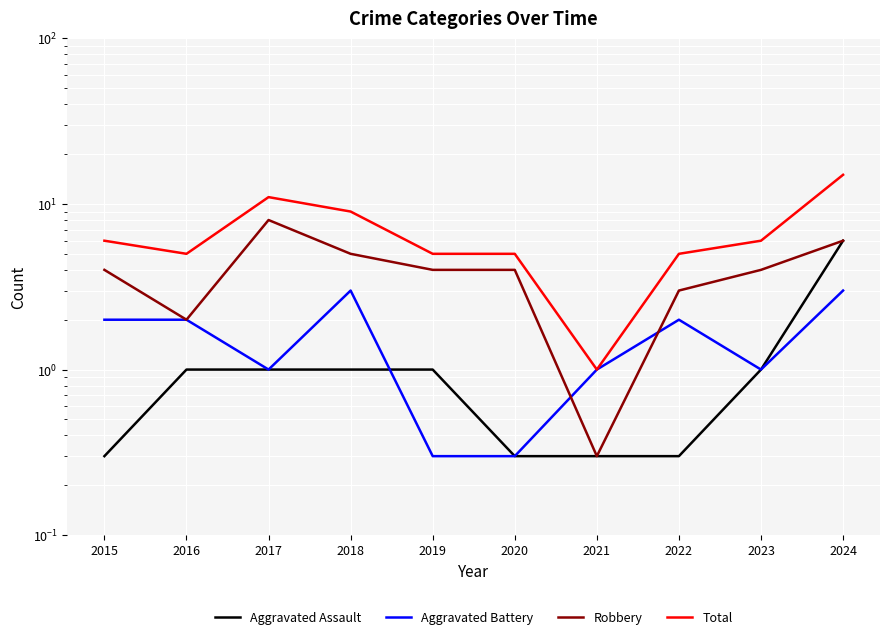

At which label is Robbery closest to 4?

2015